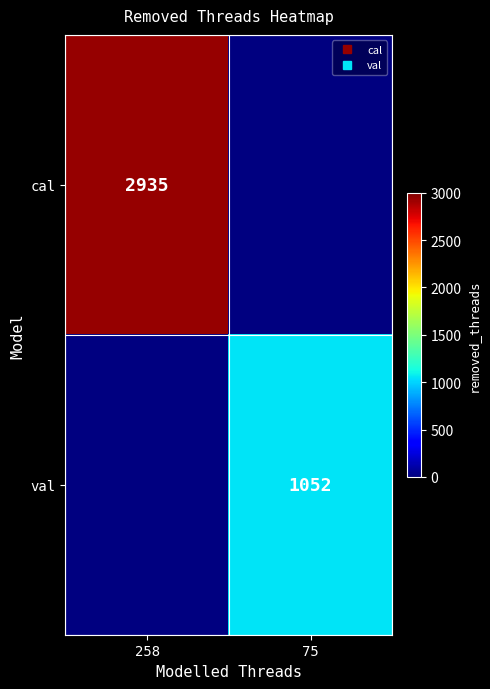

Read the val value at 75.

1052.0